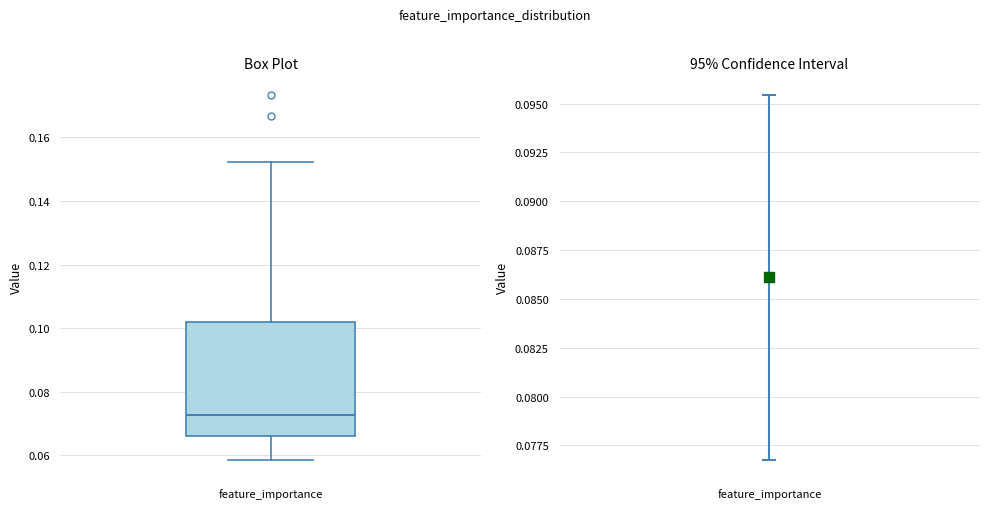

Read this box plot against the y-axis: the position of the median line, the range covered by the box, and the ends of both whiskers. The values are not printed on the chart, so give them approximately, as read against the axis.

median 0.072, box 0.066 to 0.102, whiskers 0.058 to 0.152